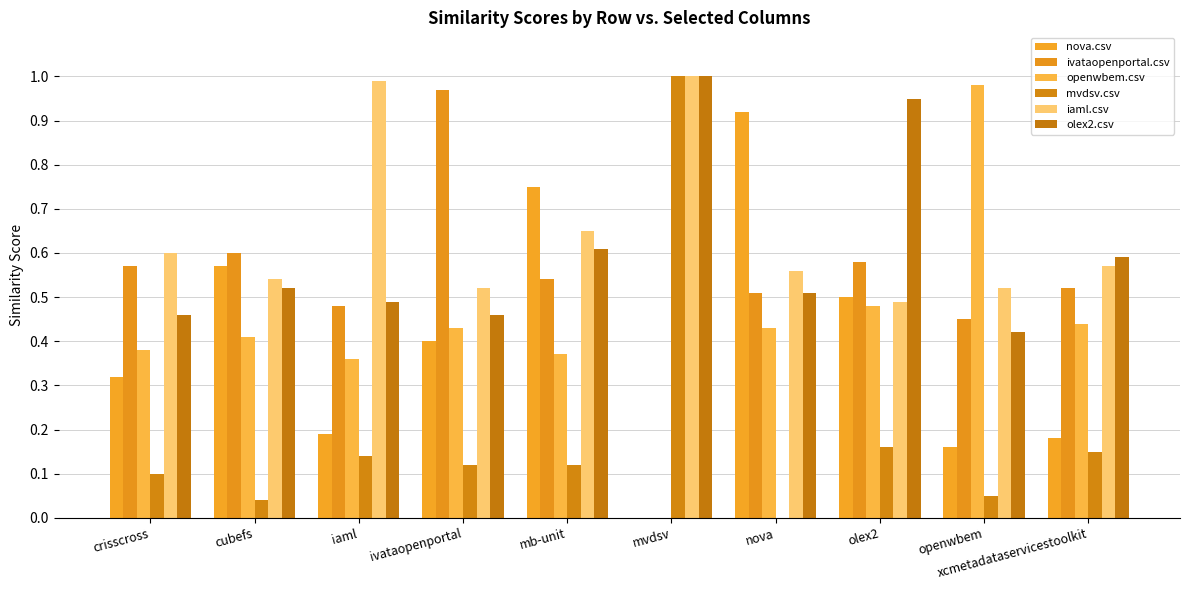

What is the sum of the mvdsv.csv values at xcmetadataservicestoolkit and ivataopenportal?

0.3